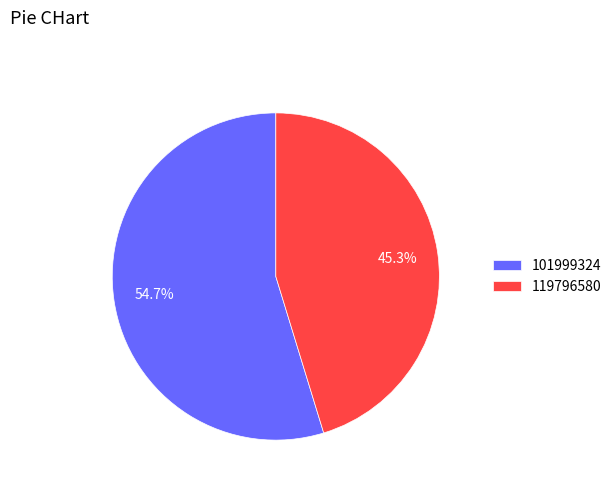

Is there any slice that represents more than half of the pie?

Yes